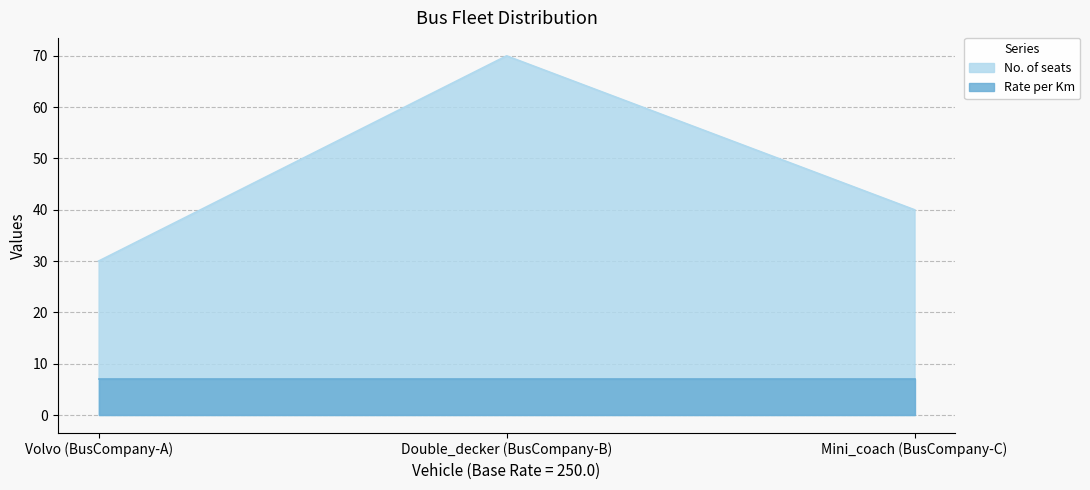

What is the maximum value shown in the chart?

70